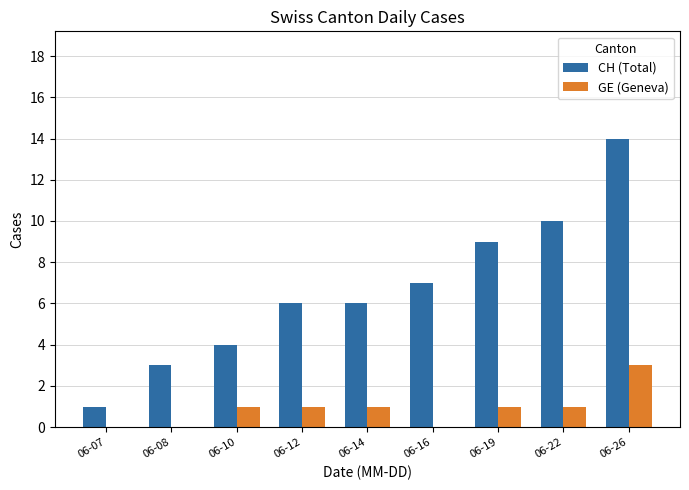

Does the chart contain stacked bars?

No